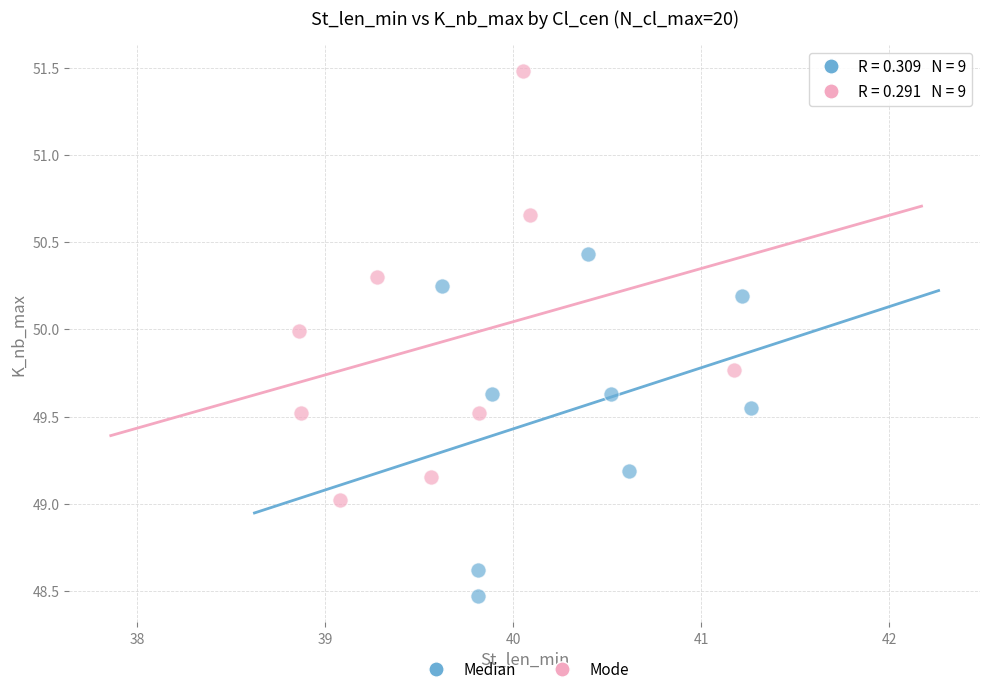

What are all the series names shown in the legend?

Median, Mode